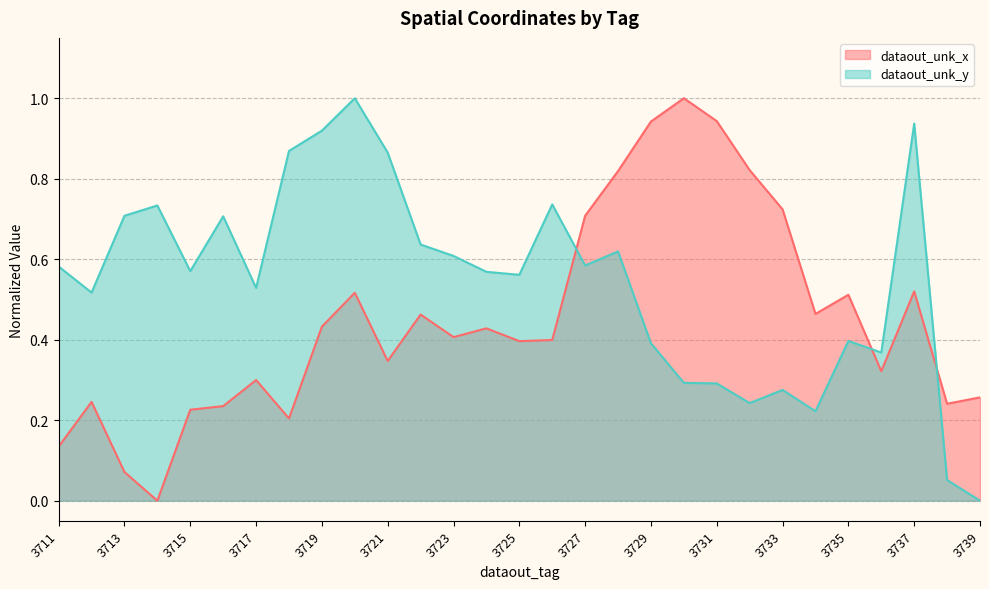

How many interior local peaks does the dataout_unk_y series have?

8